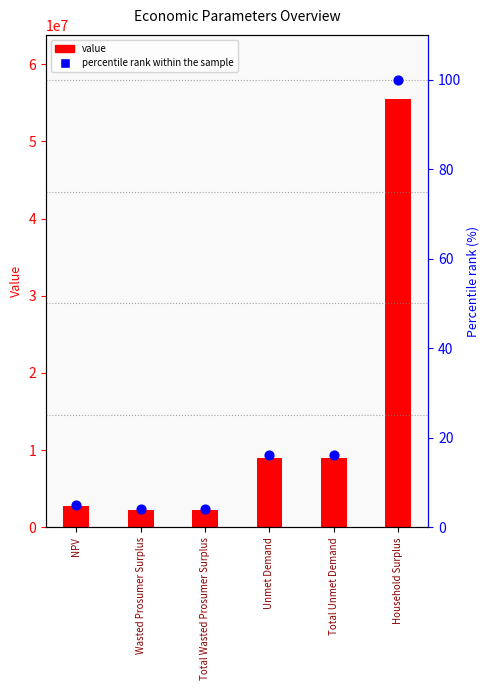

Which series has the largest total across all categories?

value